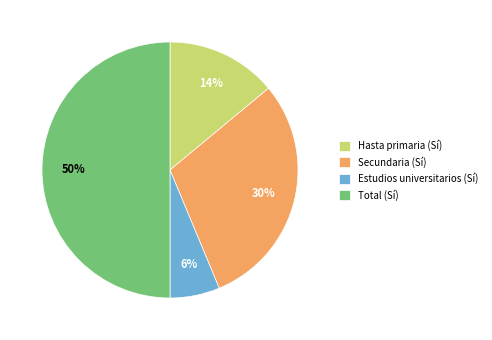

To the nearest percent, what percentage of the pie is Secundaria (Sí)?

30%